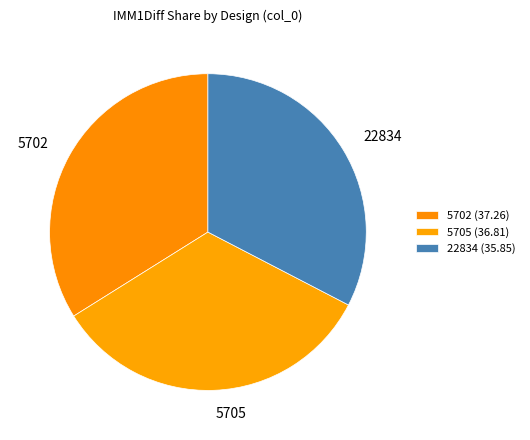

What is the smallest slice in the pie chart?

22834